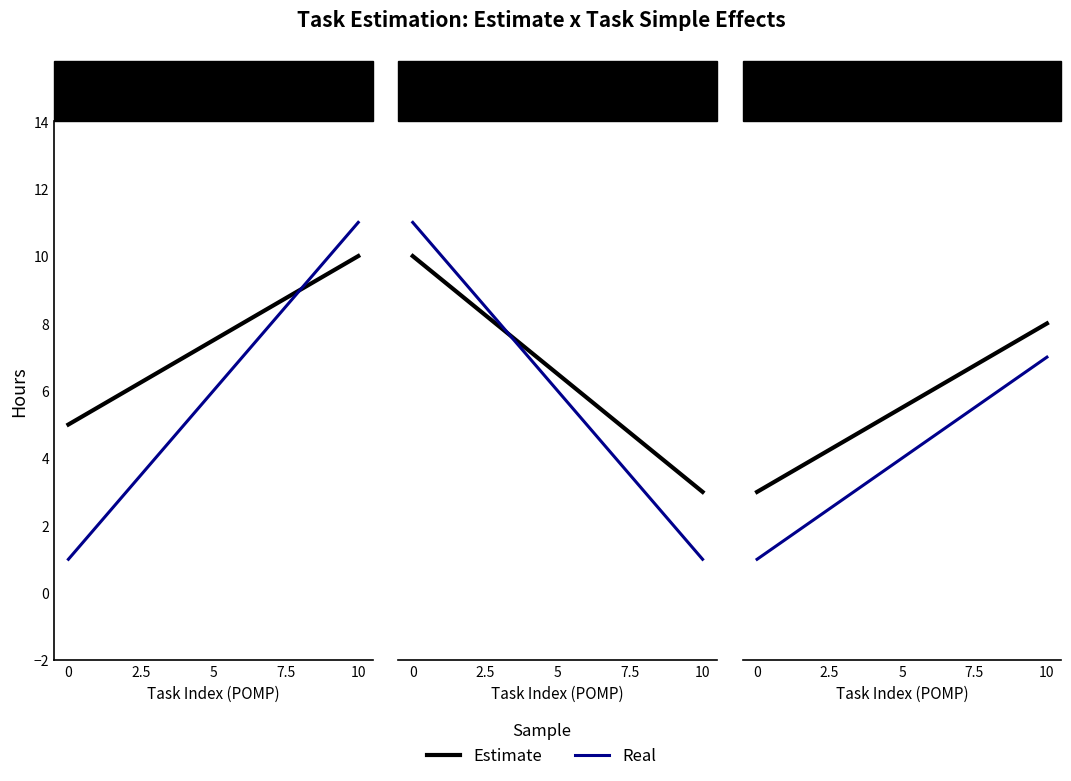

What is the approximate value of Estimate at 10?

8